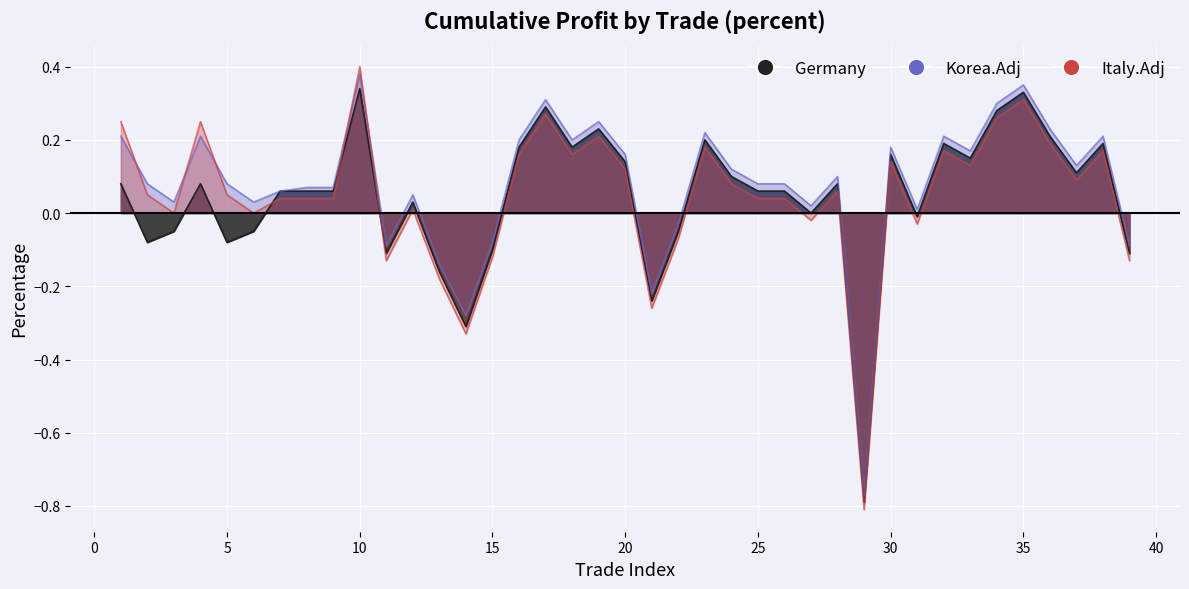

How many series are shown in this chart?

3